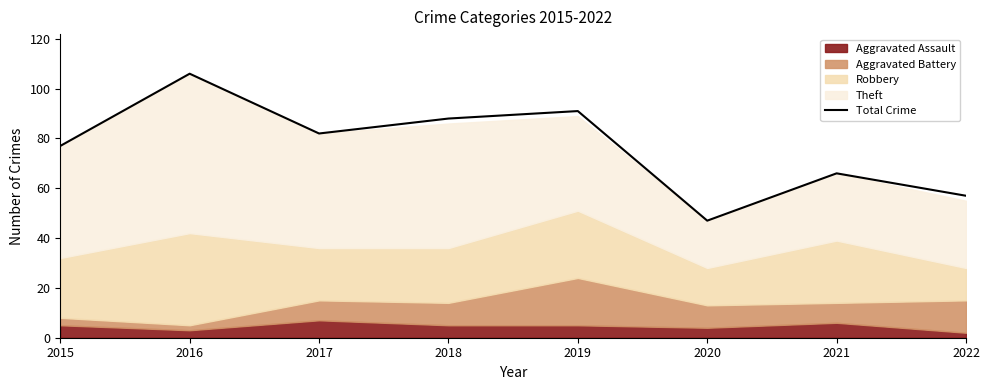

The chart shows a value of 77 at 2015. True or false?

True